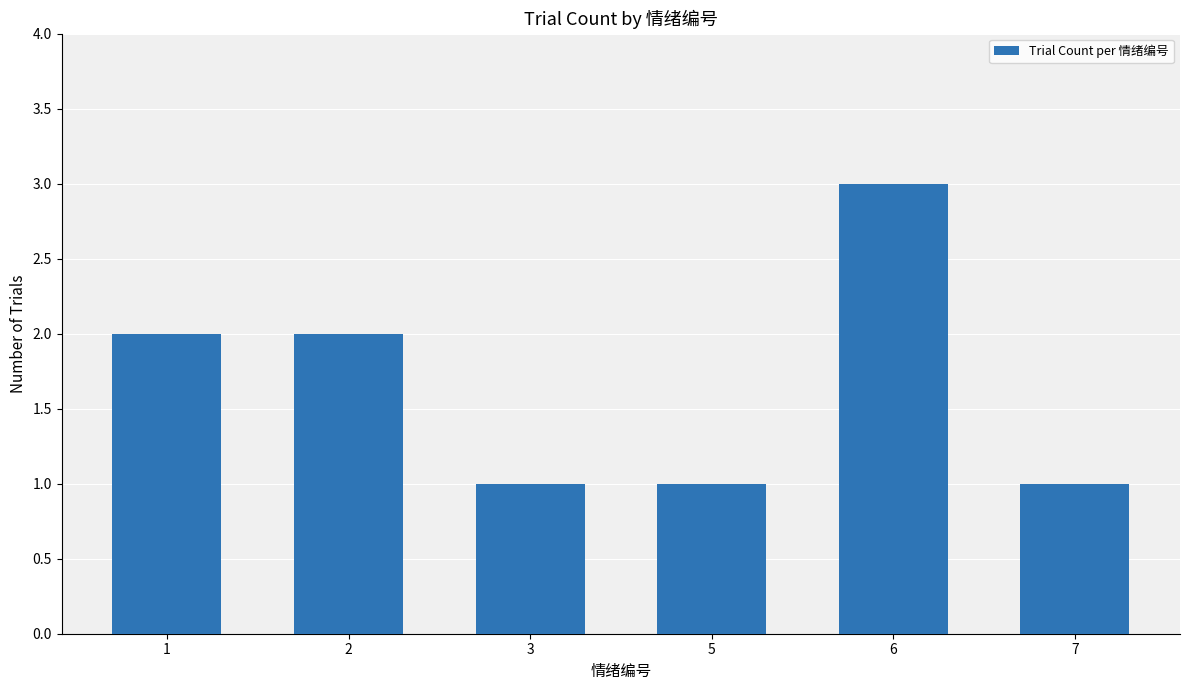

What is the ratio of the value at 5 to the value at 7?

1.0